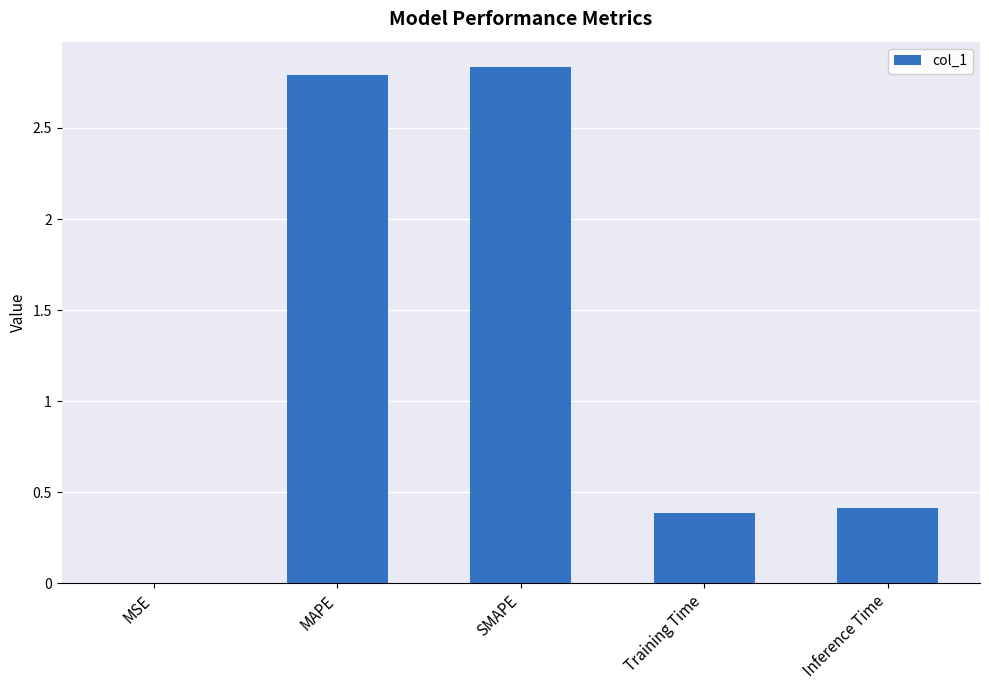

What is the sum of the values at Inference Time and MAPE?

3.2